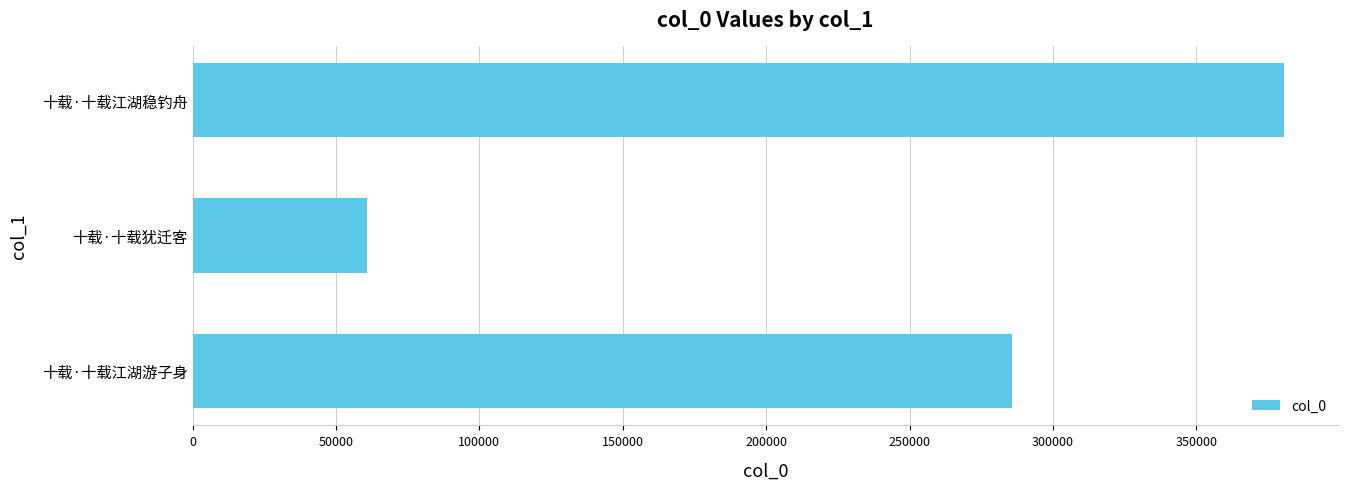

Reading bottom to top, list all the values displayed in this chart.

285578	60833	380559